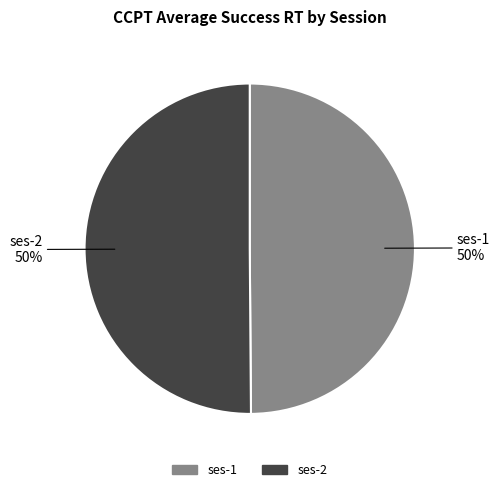

Approximately how many times larger is the value at ses-2 compared to ses-1?

1.0